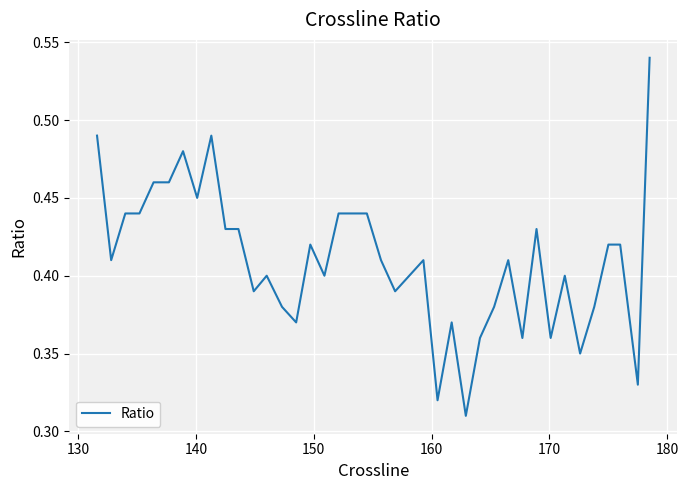

How many interior local peaks (higher than both neighbors) does the data have?

9